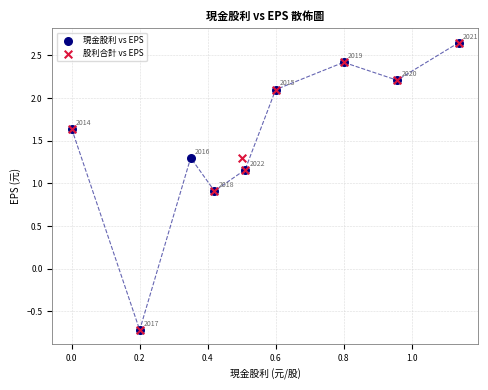

What are all the series names shown in the legend?

現金股利 vs EPS, 股利合計 vs EPS